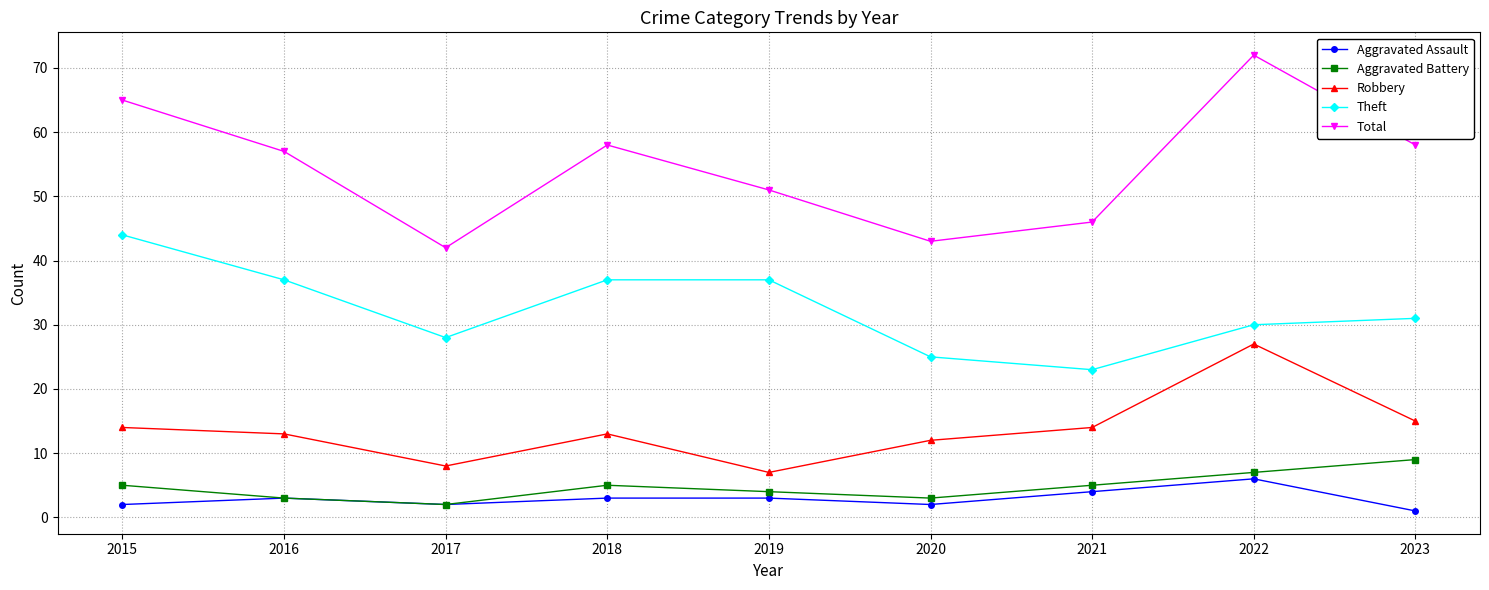

True or false: Aggravated Assault and Robbery intersect in this chart.

False